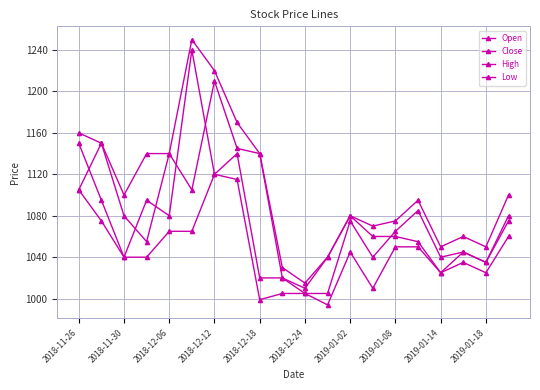

Which series has the largest total across all categories?

High